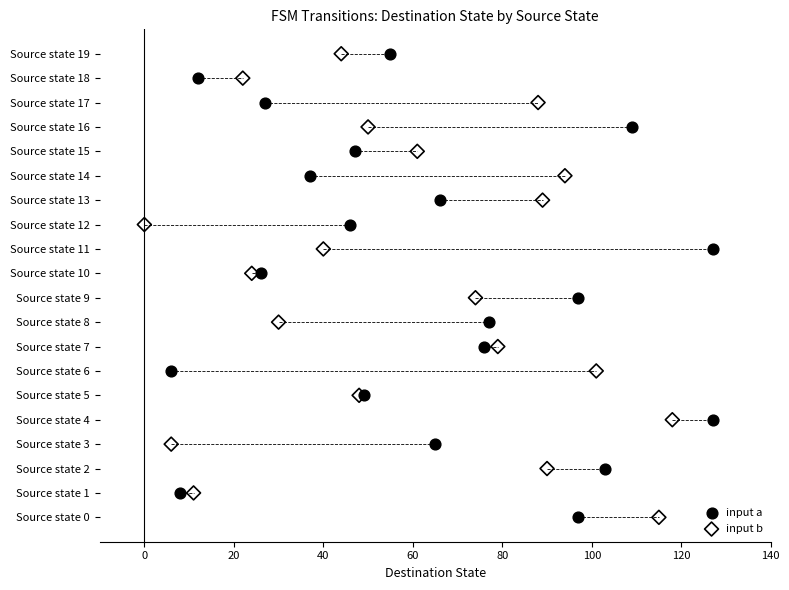

What are all the series names shown in the legend?

input a, input b